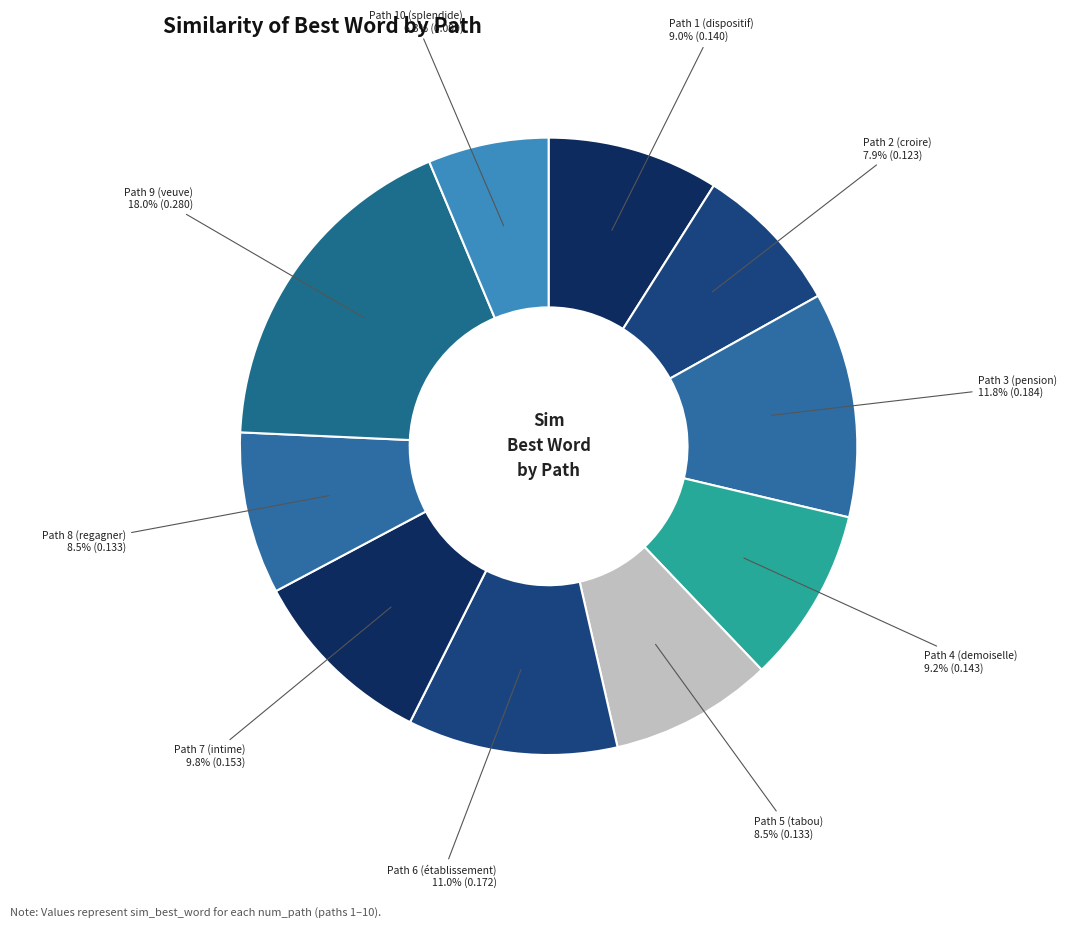

Count the number of slices in the pie.

10